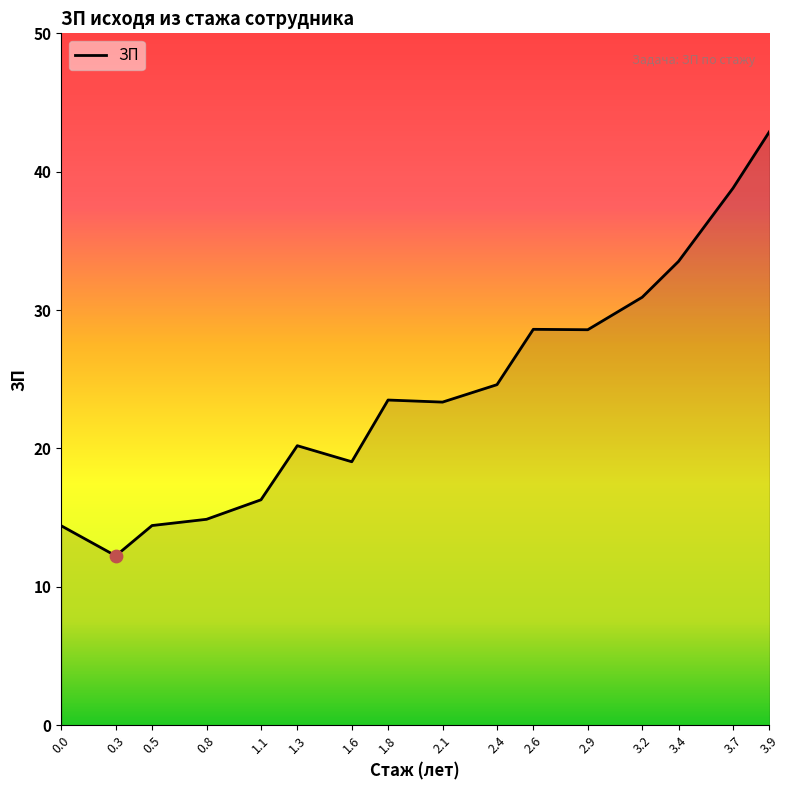

What is the change in value from 2.1 to 2.6?

+5.3